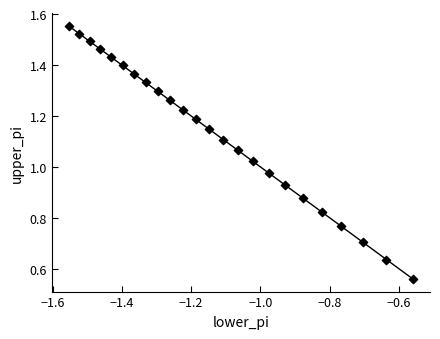

How many data points are displayed?

24